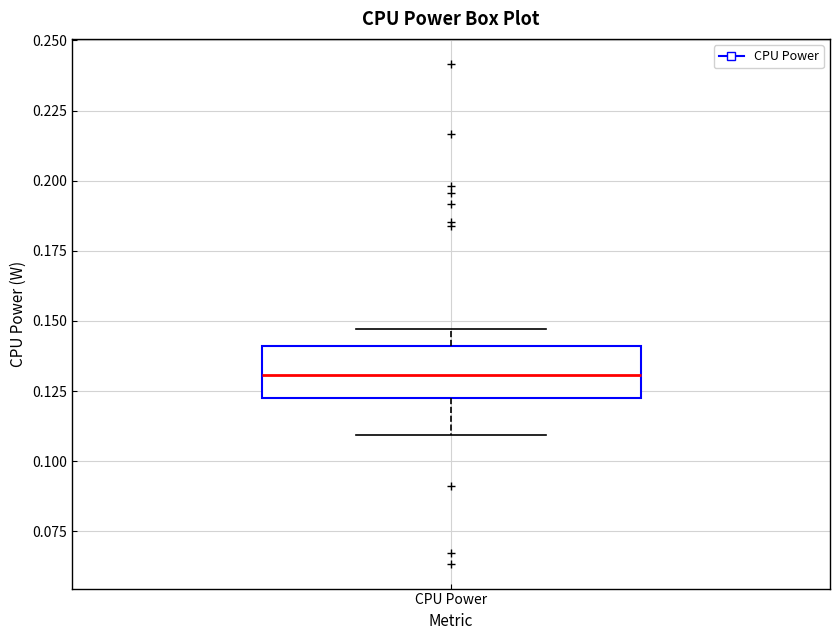

Transcribe this box plot: give where the median line is, the range the box spans, and where the two whiskers end, as read against the y-axis. The values are not printed on the chart, so give them approximately, as read against the axis.

median 0.130, box 0.120 to 0.140, whiskers 0.110 to 0.145